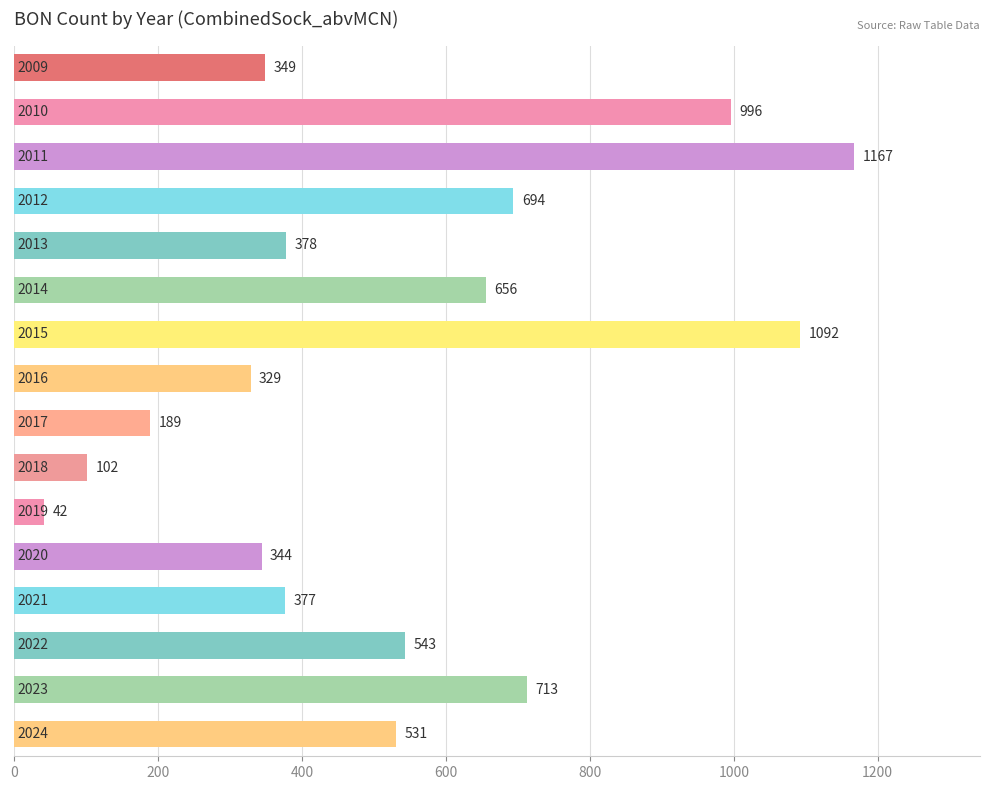

What is the smallest value displayed?

42